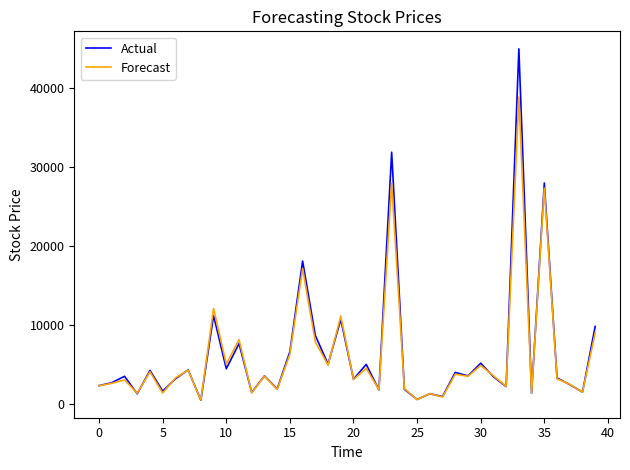

In Actual, how many points are higher than both neighbors (excluding endpoints)?

15